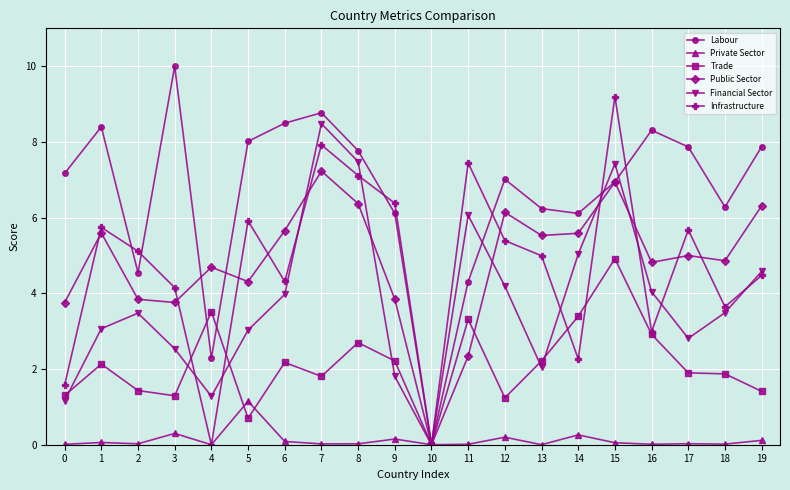

Which series changed the most between 4 and 8?

Infrastructure